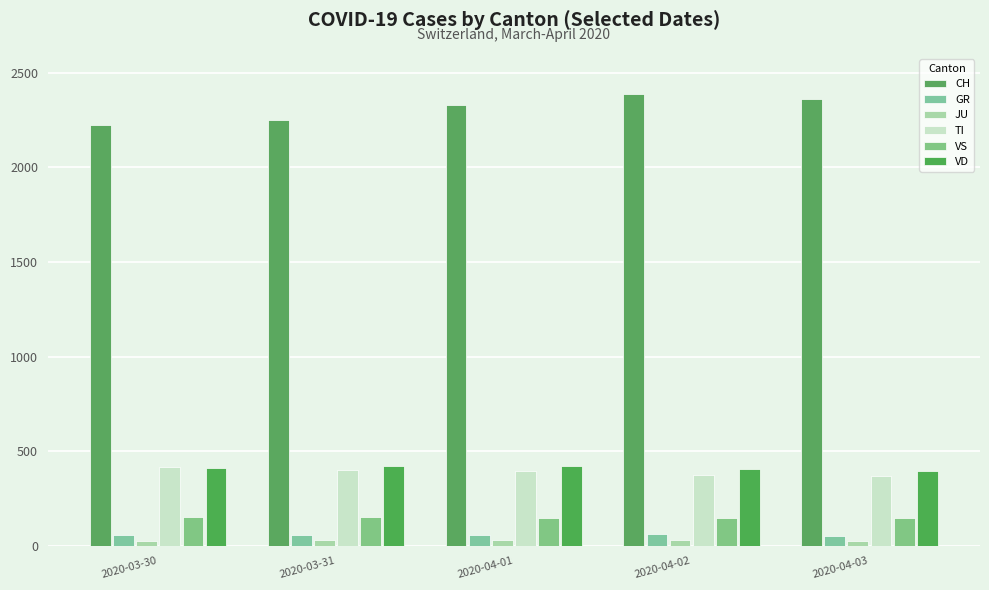

How many groups of bars are there?

5